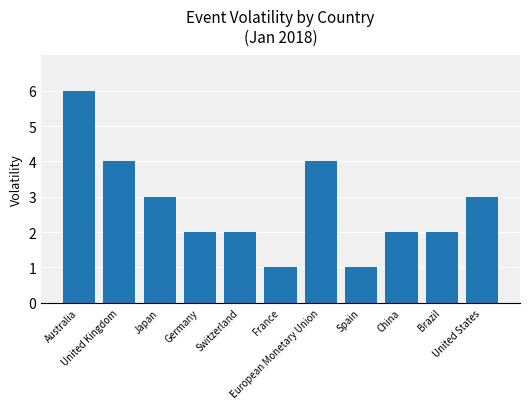

How many bars are there in total?

11